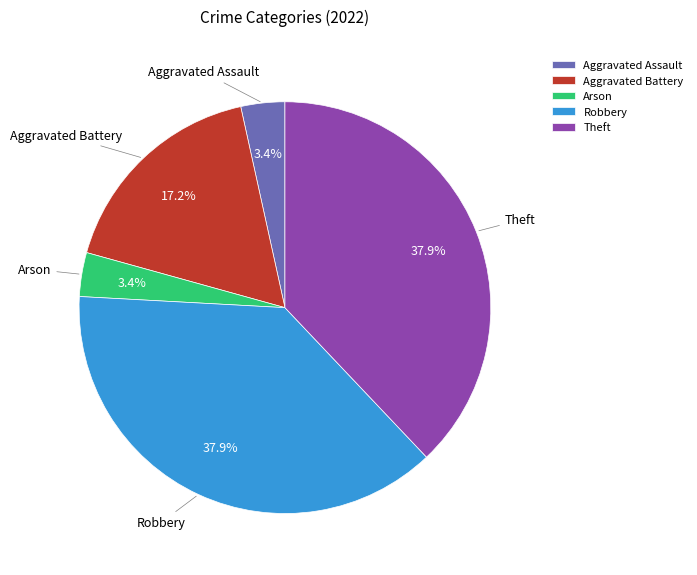

Is there a majority slice in this chart?

No